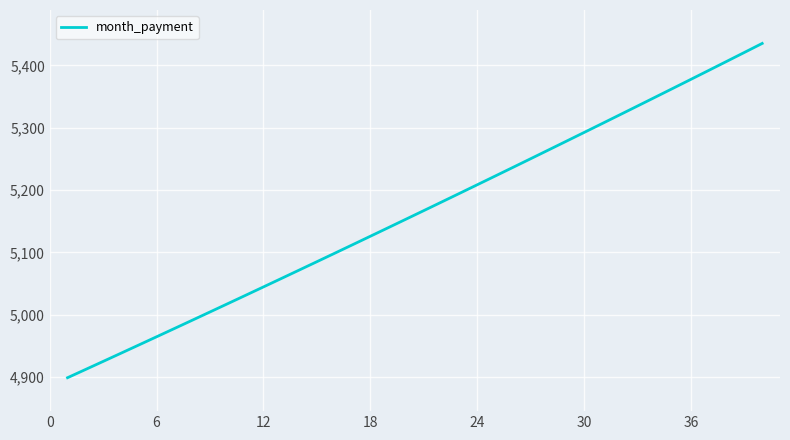

True or false: the data has more than 1 interior local peaks.

False